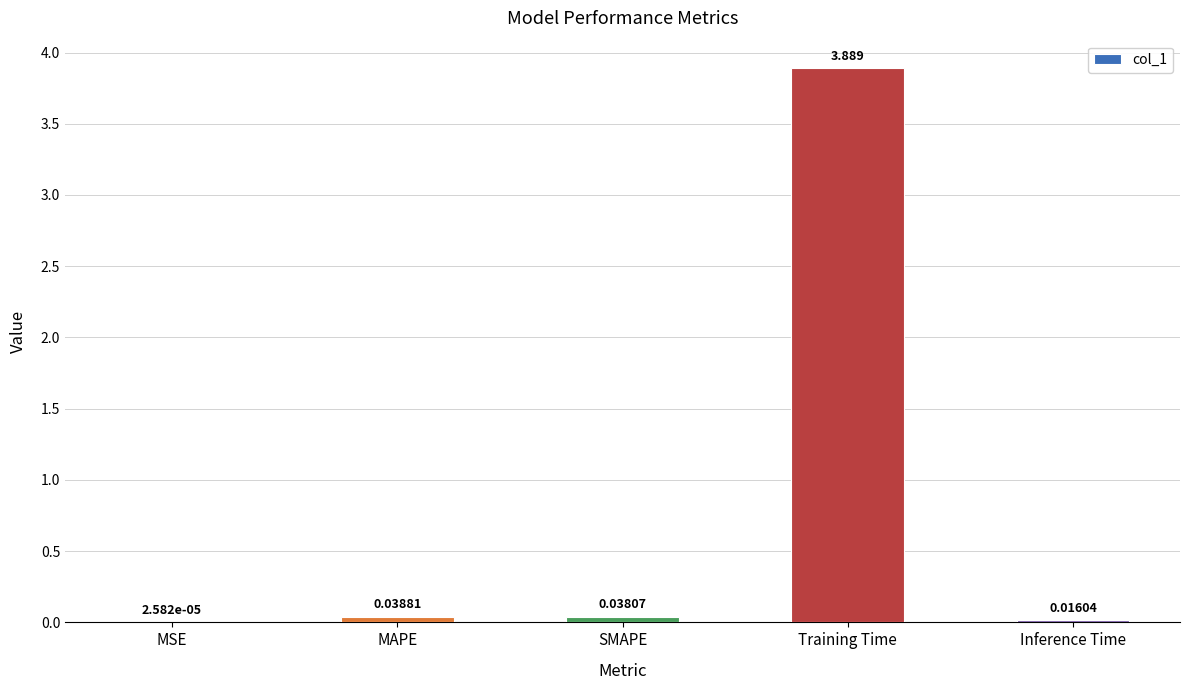

Between Training Time and MAPE, which is larger?

Training Time